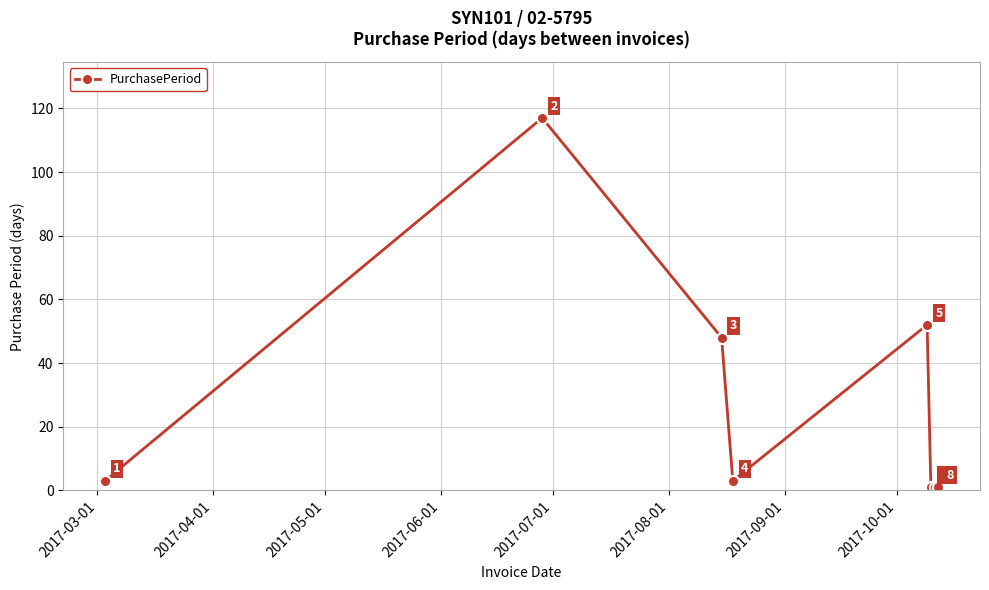

What is the difference between the second highest and minimum values?

51